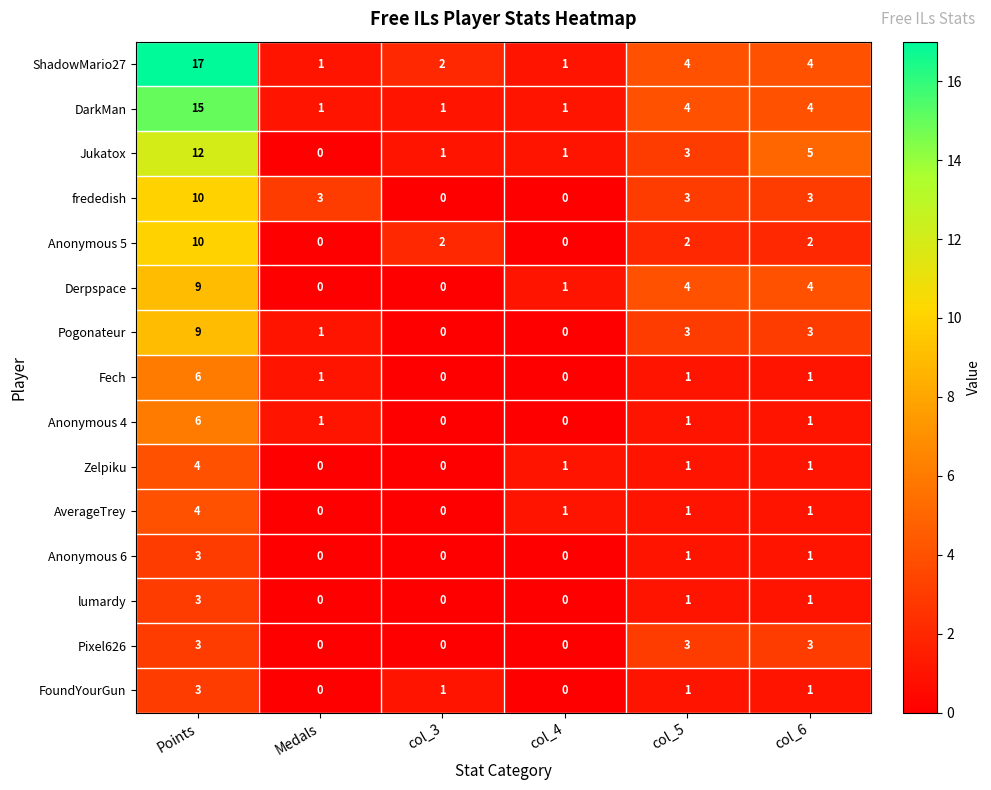

The frededish series shows 0 at col_3. True or false?

True